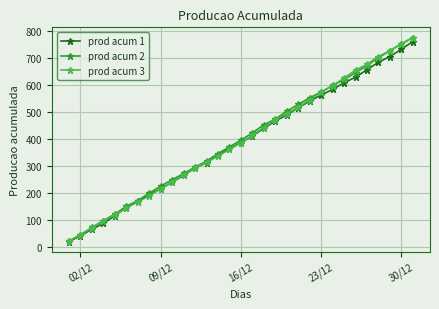

True or false: prod acum 3 has more than 1 interior local peaks.

False